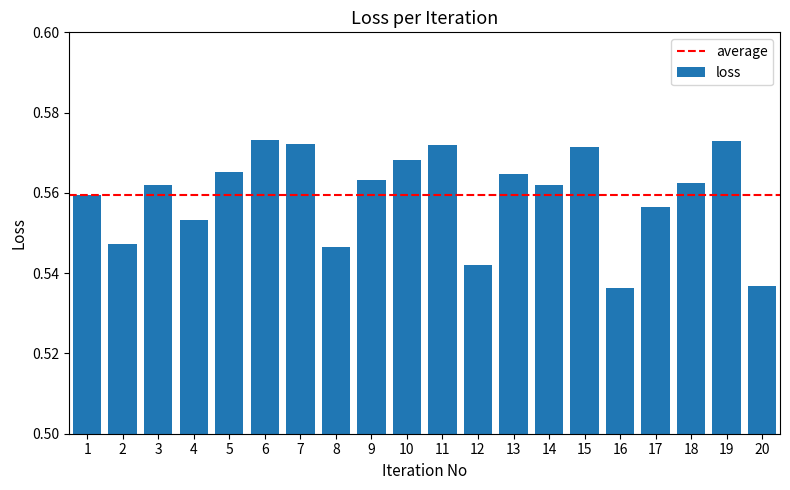

Between 14 and 20, which is larger?

14